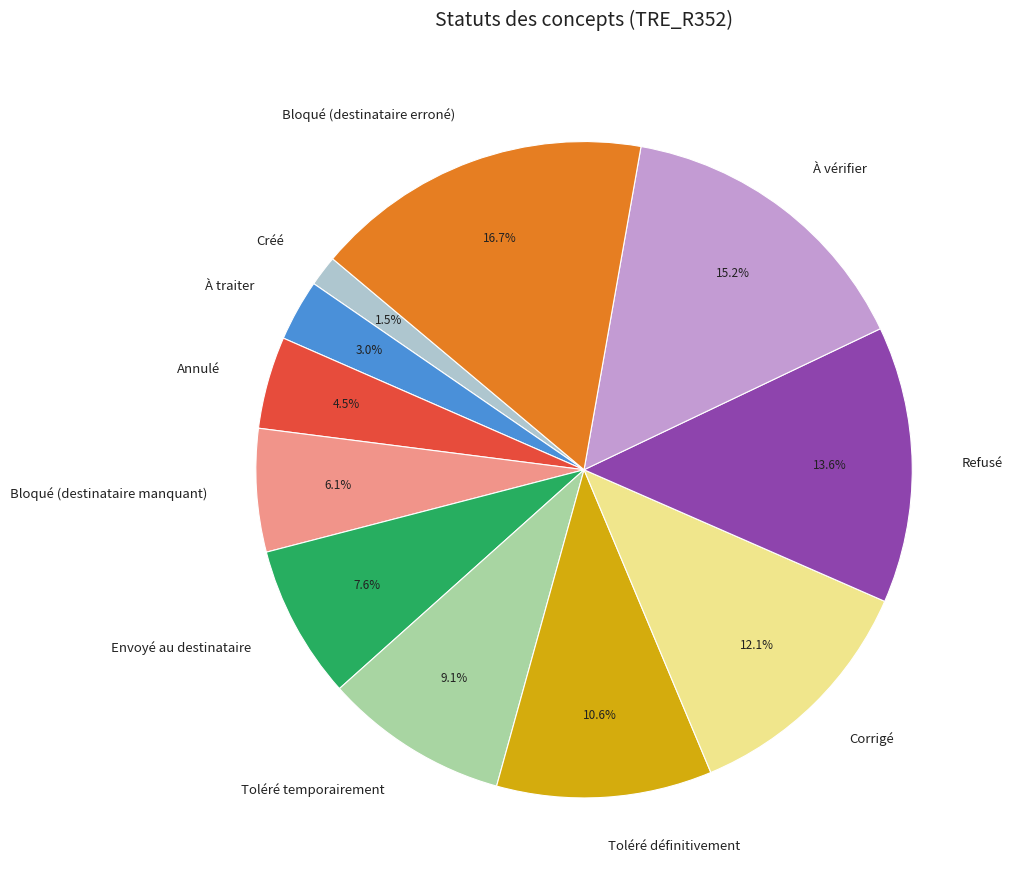

To the nearest percent, what portion does Corrigé represent?

12%